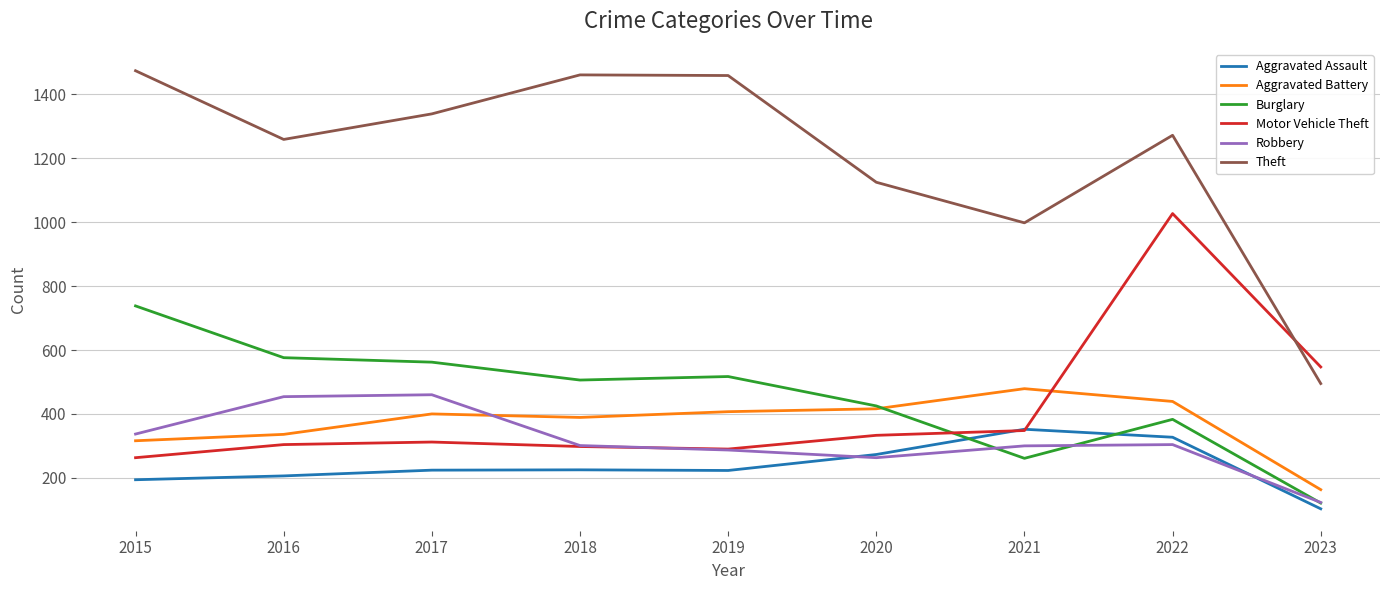

What is the difference between the maximum and minimum values in the Burglary series?

617